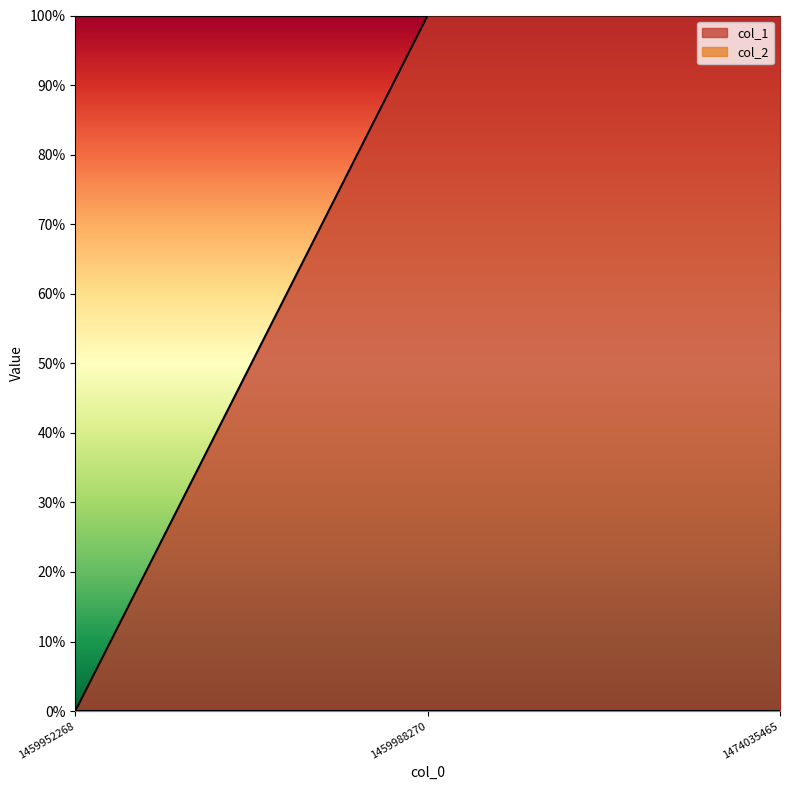

Read the value at 1474035465.

1